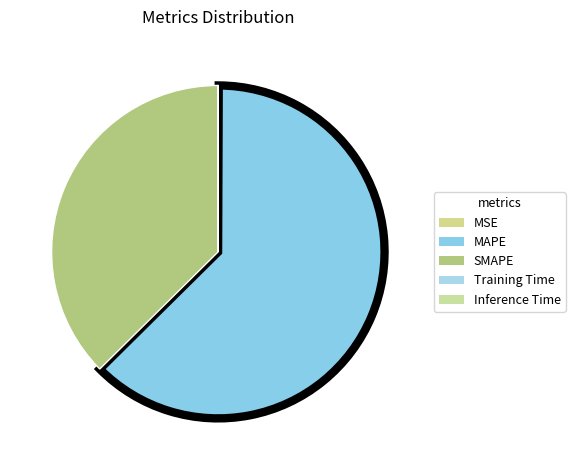

Count the number of slices in the pie.

5